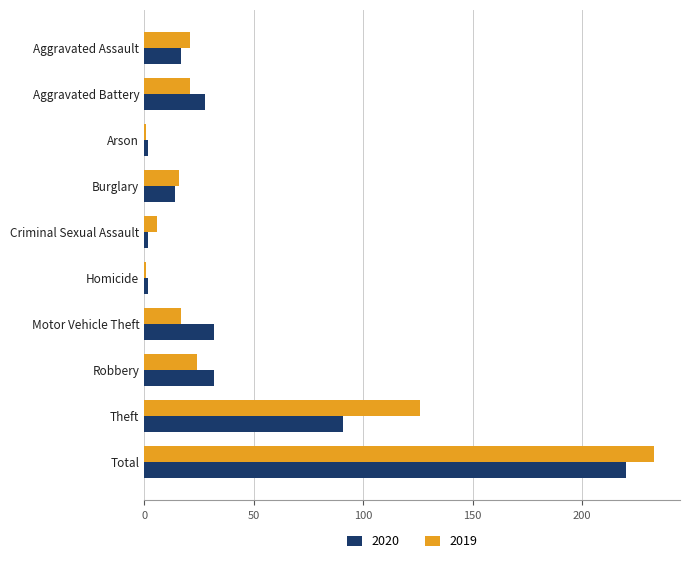

What is the sum of all 2019 values?

466